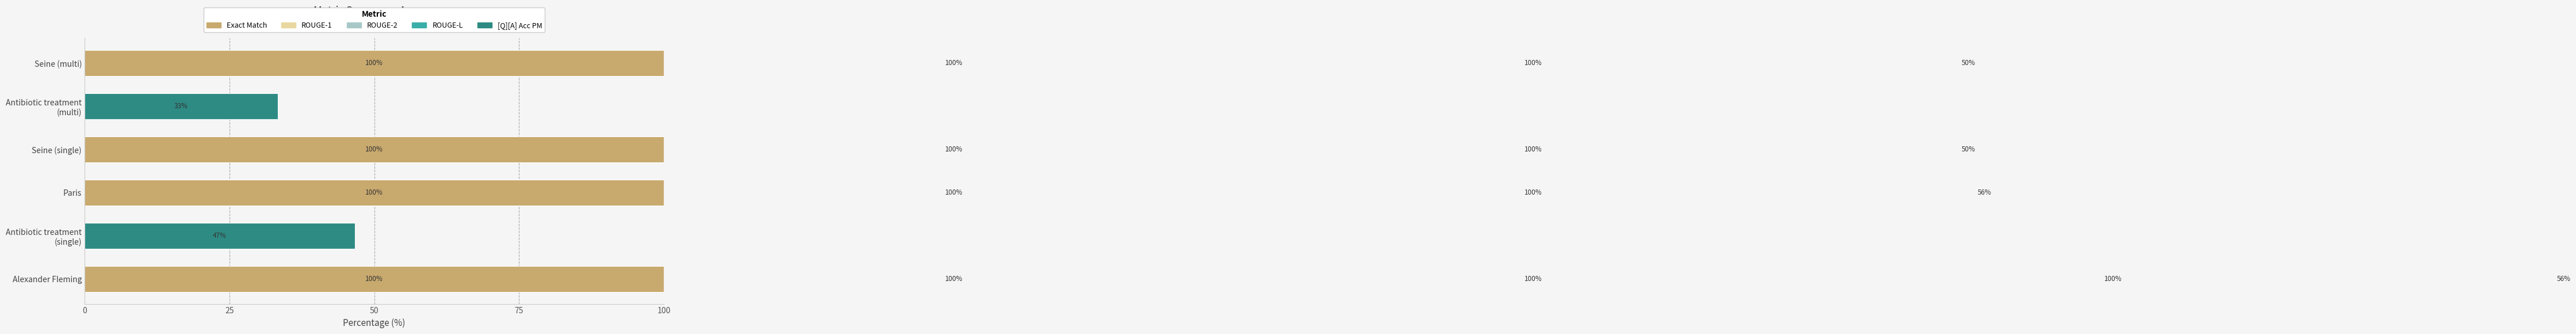

How many data points does each series have?

6